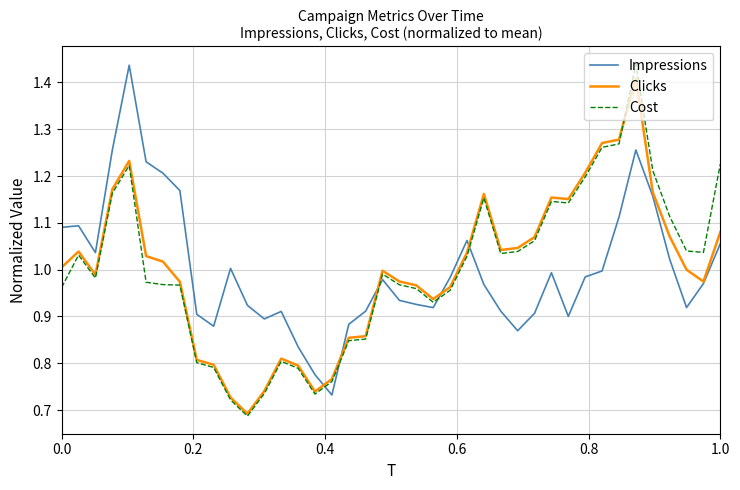

How many times do Impressions and Cost cross each other?

5